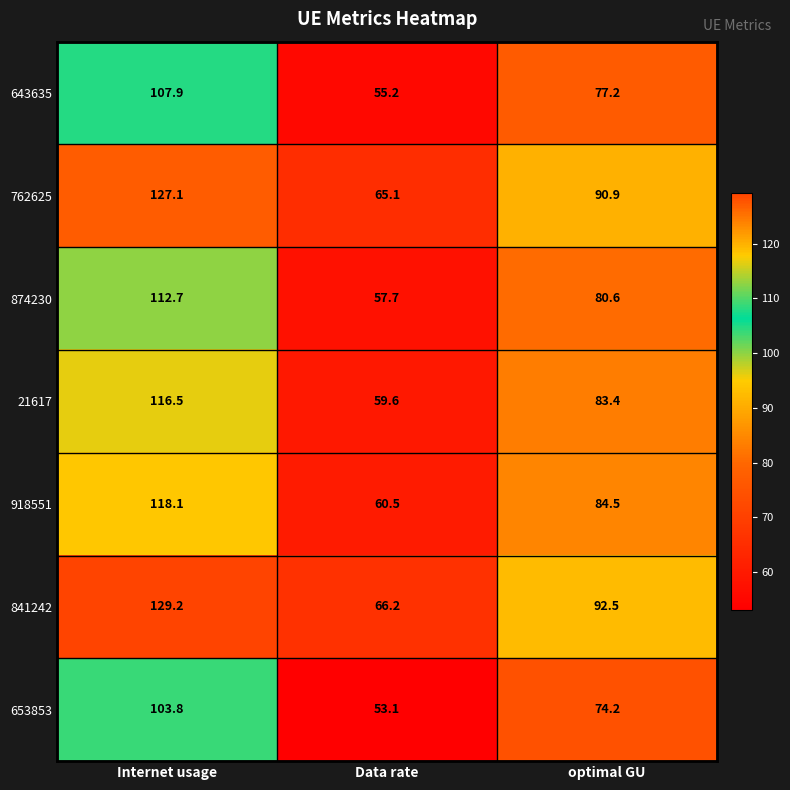

What is the difference between the maximum and minimum values in the 653853 series?

50.7